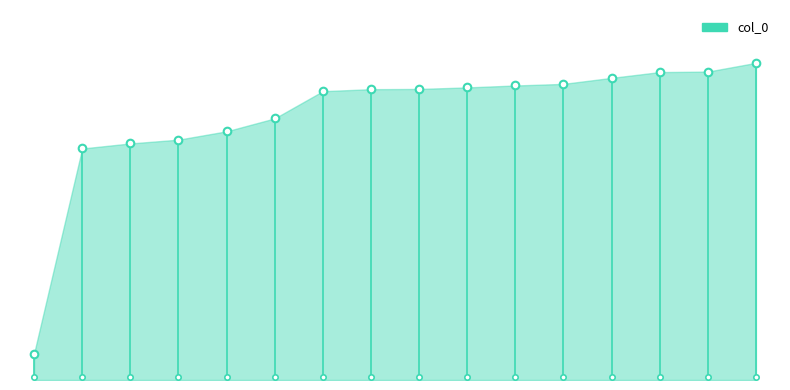

What is the change in value from 0 to 14?

+5.3